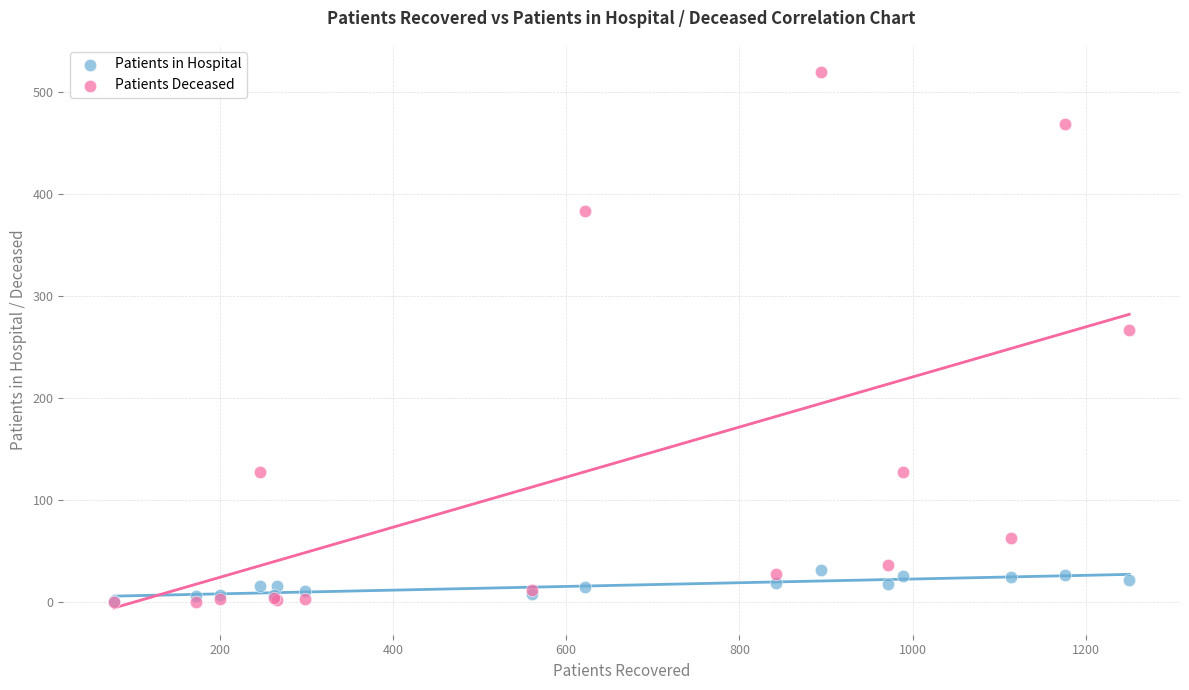

Across all series, what Y value is closest to 260?

267